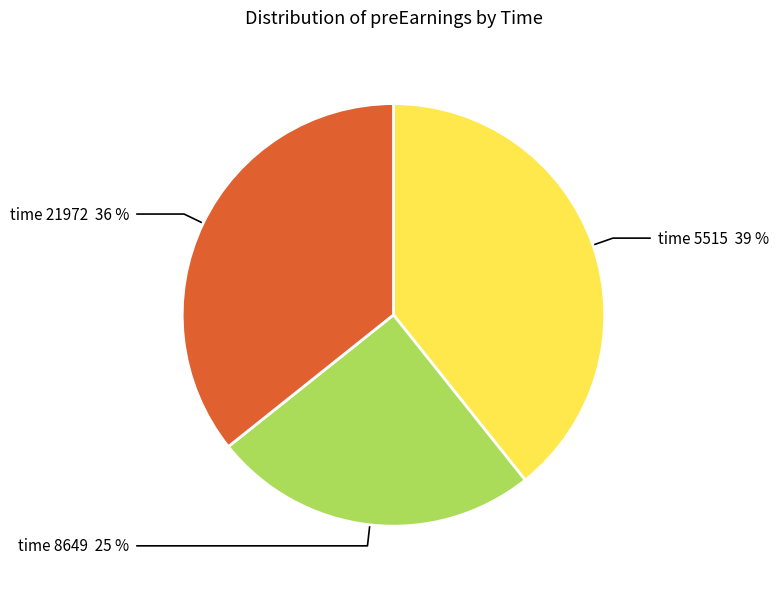

Does any single category account for the majority?

No